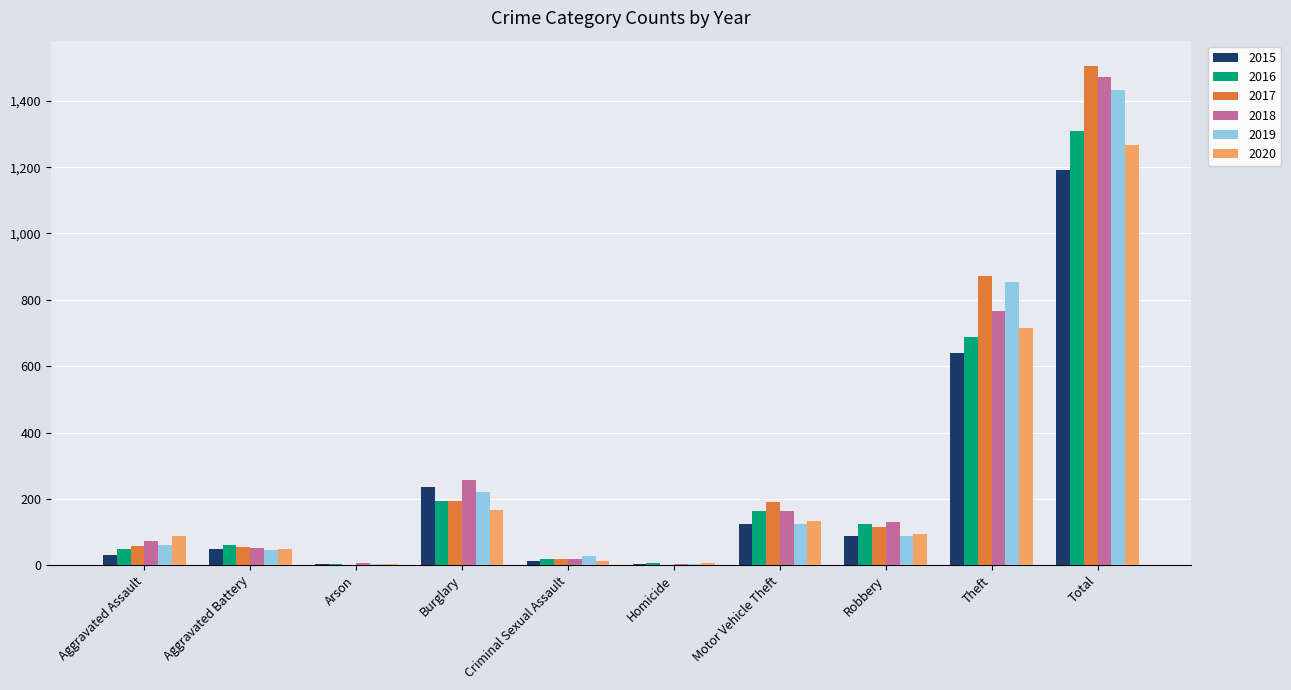

What is the difference between the 2019 values at Total and Criminal Sexual Assault?

1404